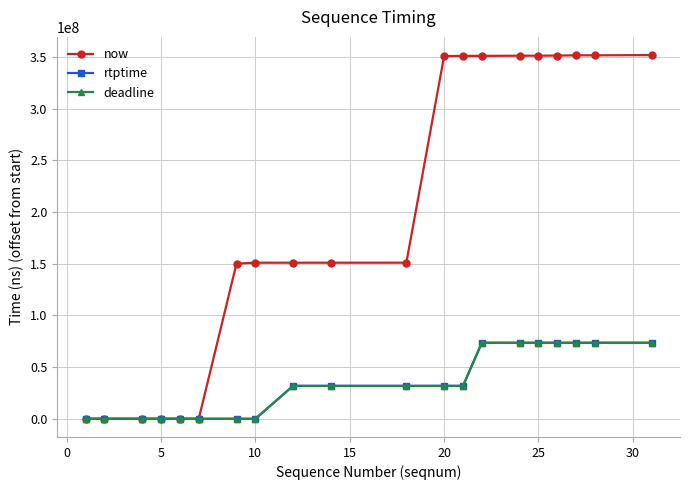

True or false: deadline has more than 0 interior local peaks.

False